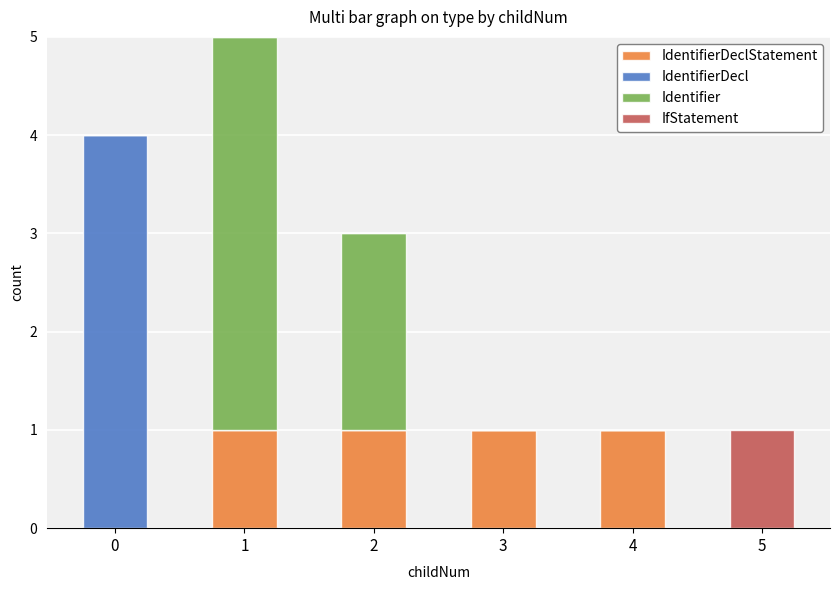

Between 0 and 1, which series saw the biggest shift?

IdentifierDecl